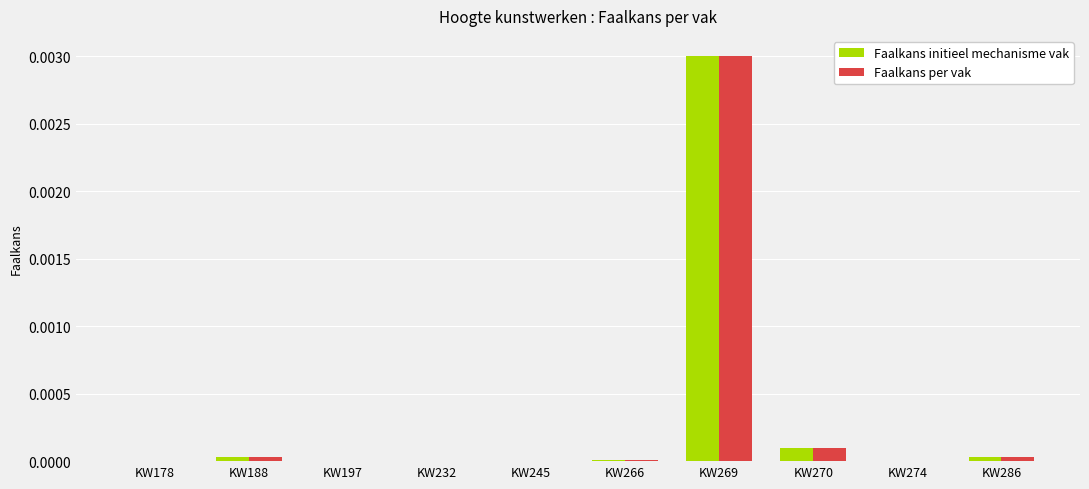

Is it true that Faalkans initieel mechanisme vak equals 0.0 at KW197?

True